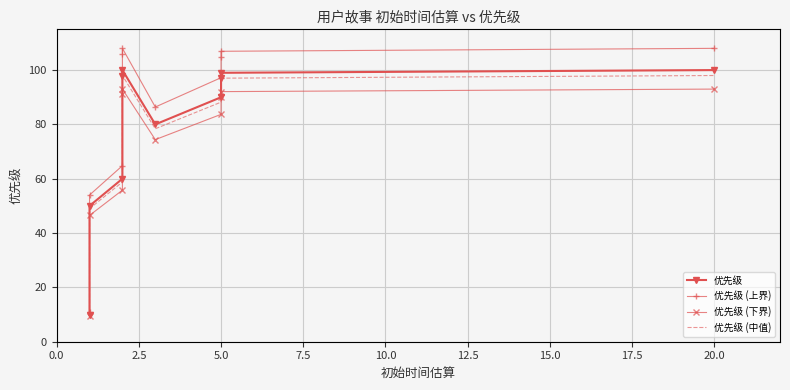

In 优先级, how many points are higher than both neighbors (excluding endpoints)?

1